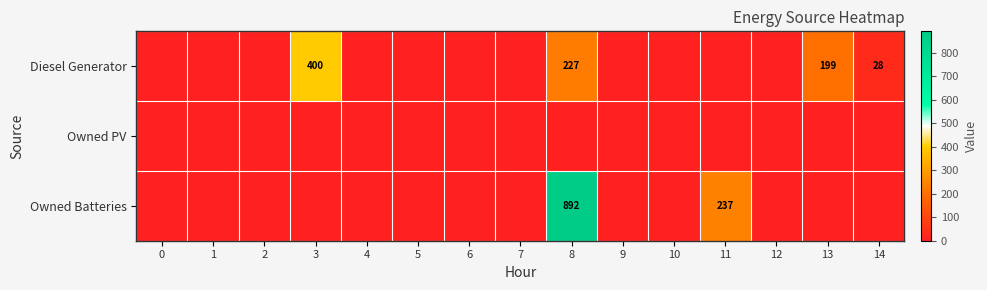

At how many categories does at least one series exceed 702?

1